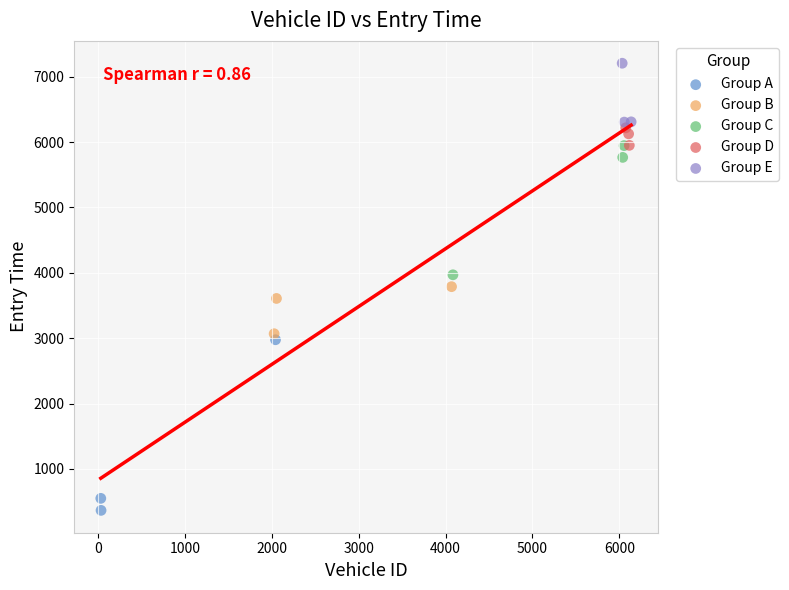

Which series reaches the minimum Y coordinate?

Group A